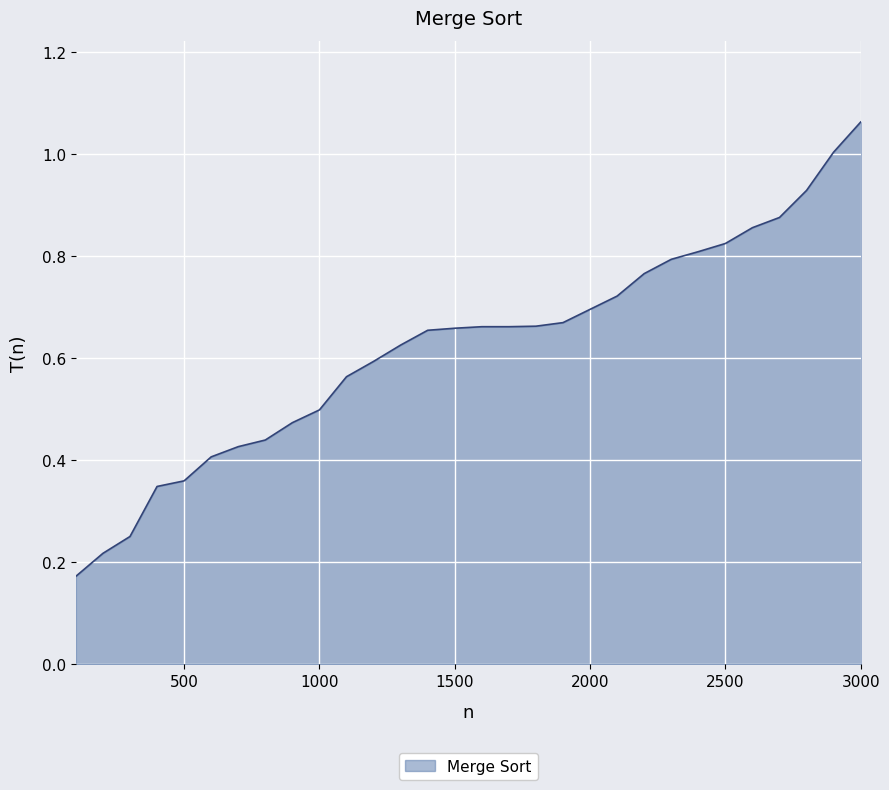

Is this an area chart (filled region under the line)?

Yes